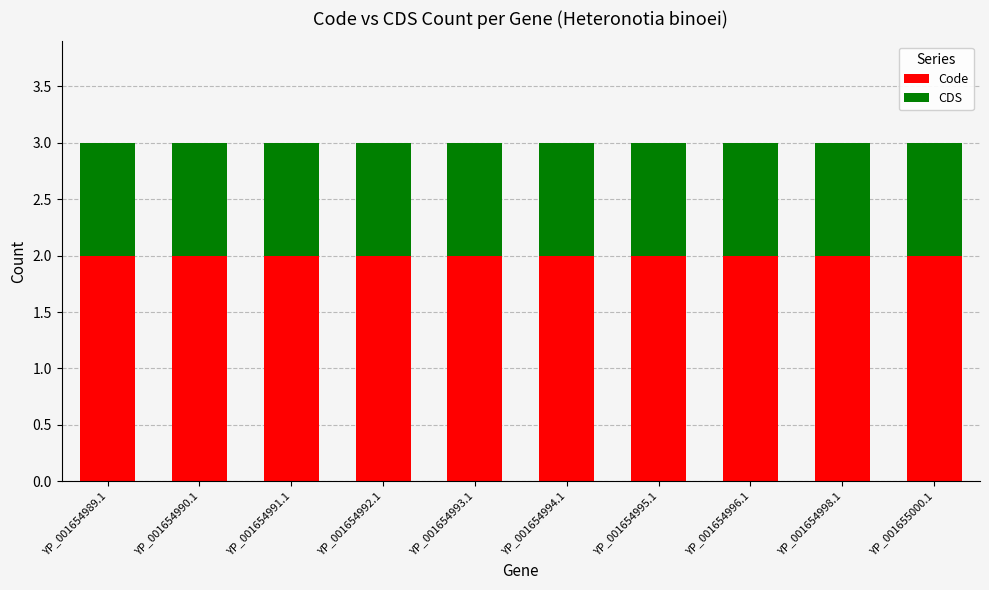

The value of Code at YP_001654998.1 is 3. True or false?

False